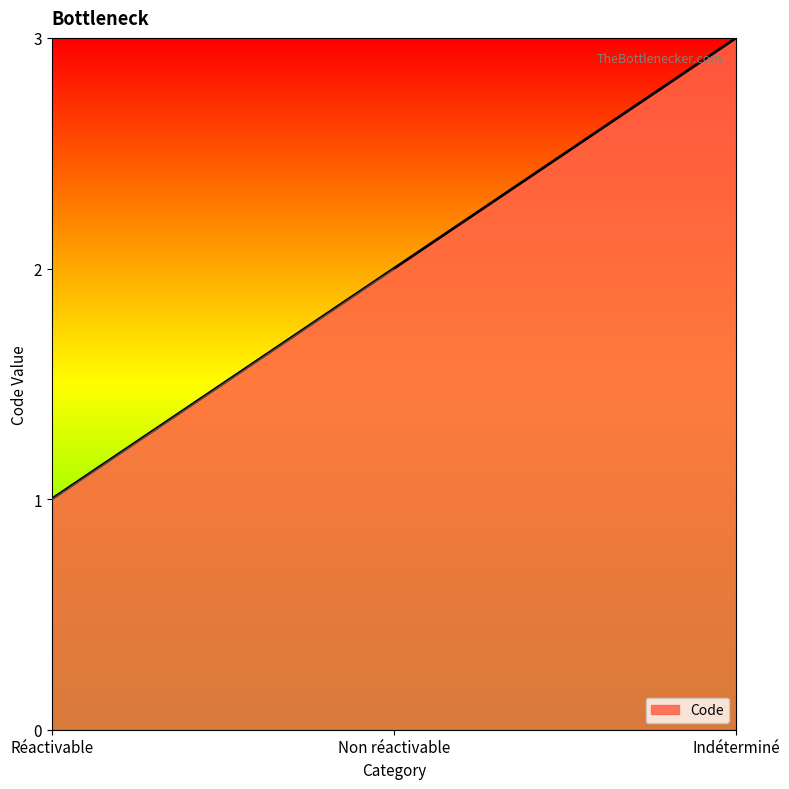

How many categories are shown in the chart?

3